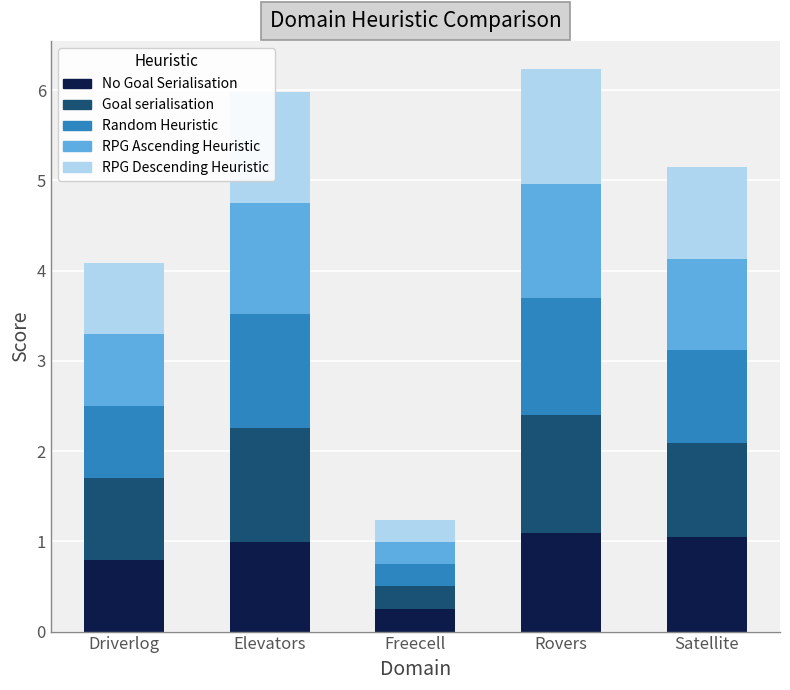

What is the approximate value of No Goal Serialisation at Driverlog?

0.8